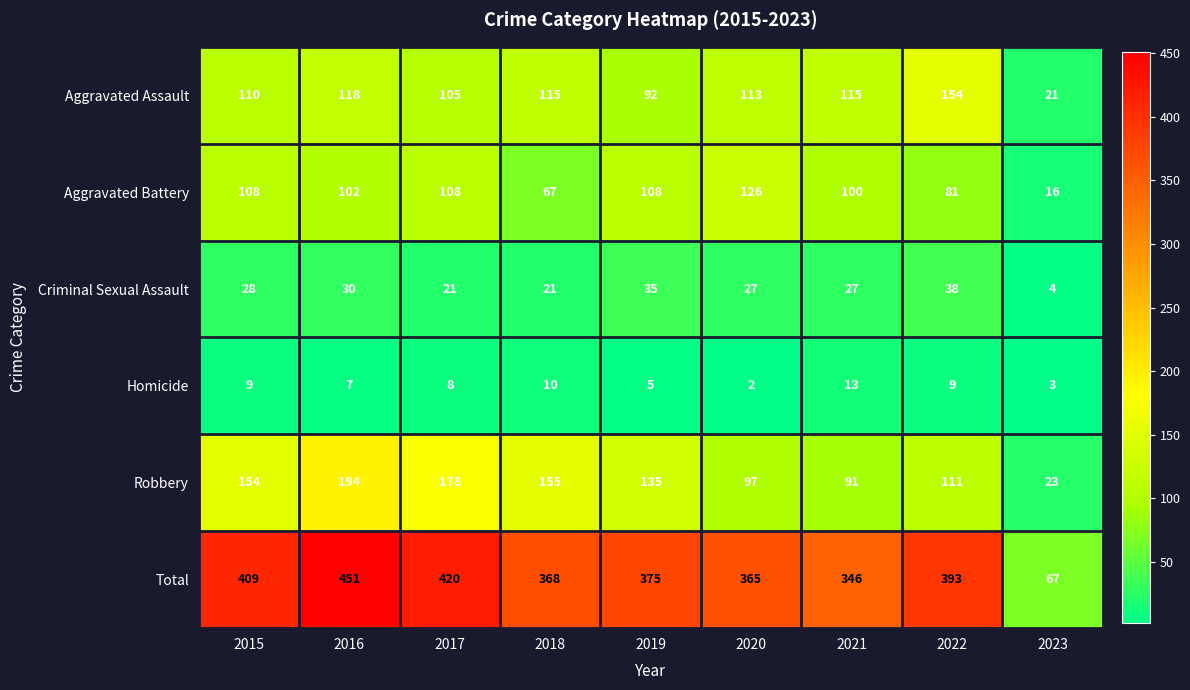

List the series in order of their peak value, highest first.

Total, Robbery, Aggravated Assault, Aggravated Battery, Criminal Sexual Assault, Homicide